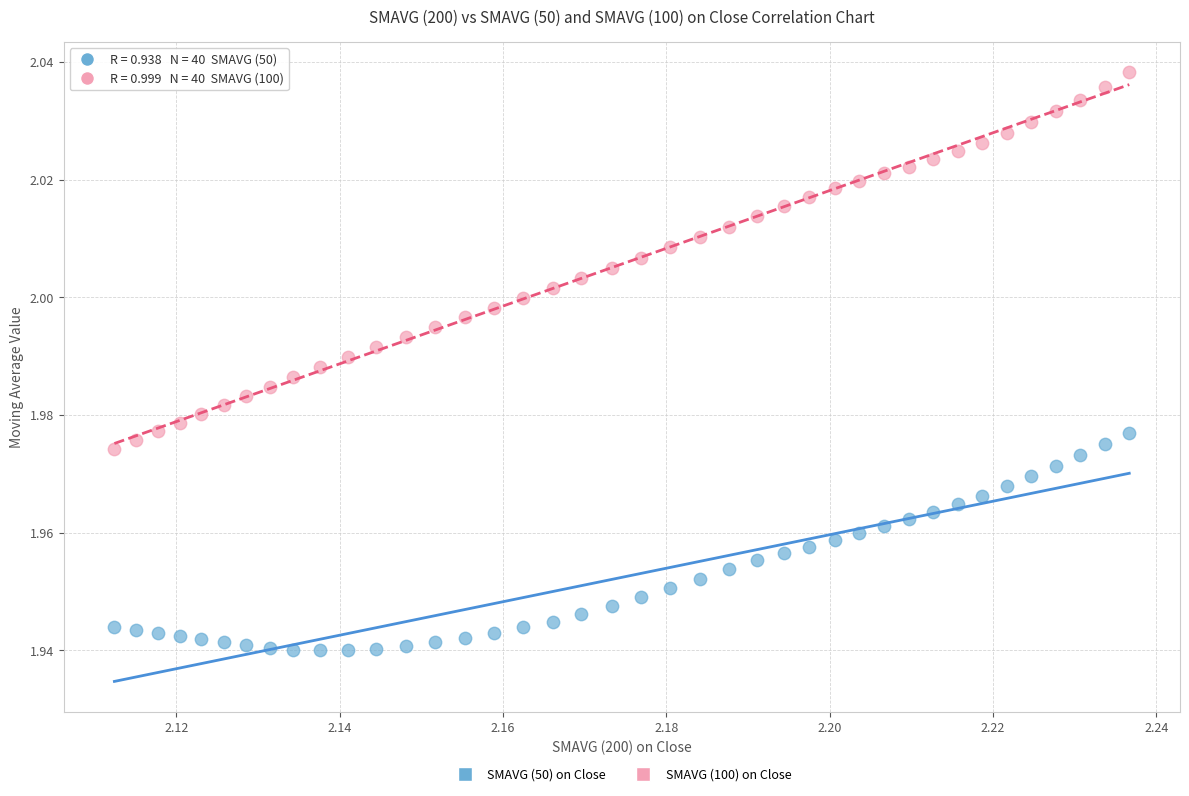

Which series contains the lowest Y value?

SMAVG (50) on Close